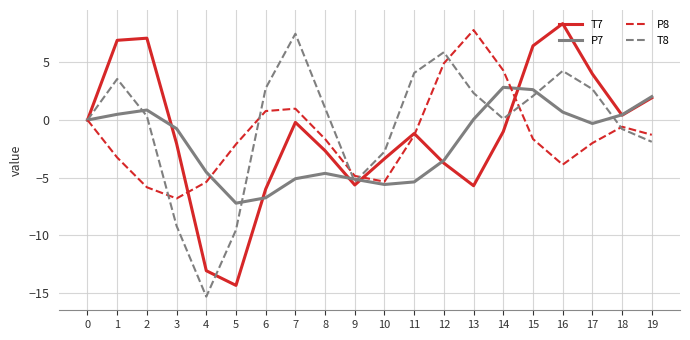

What is the difference between the highest and lowest values at 8?

5.7